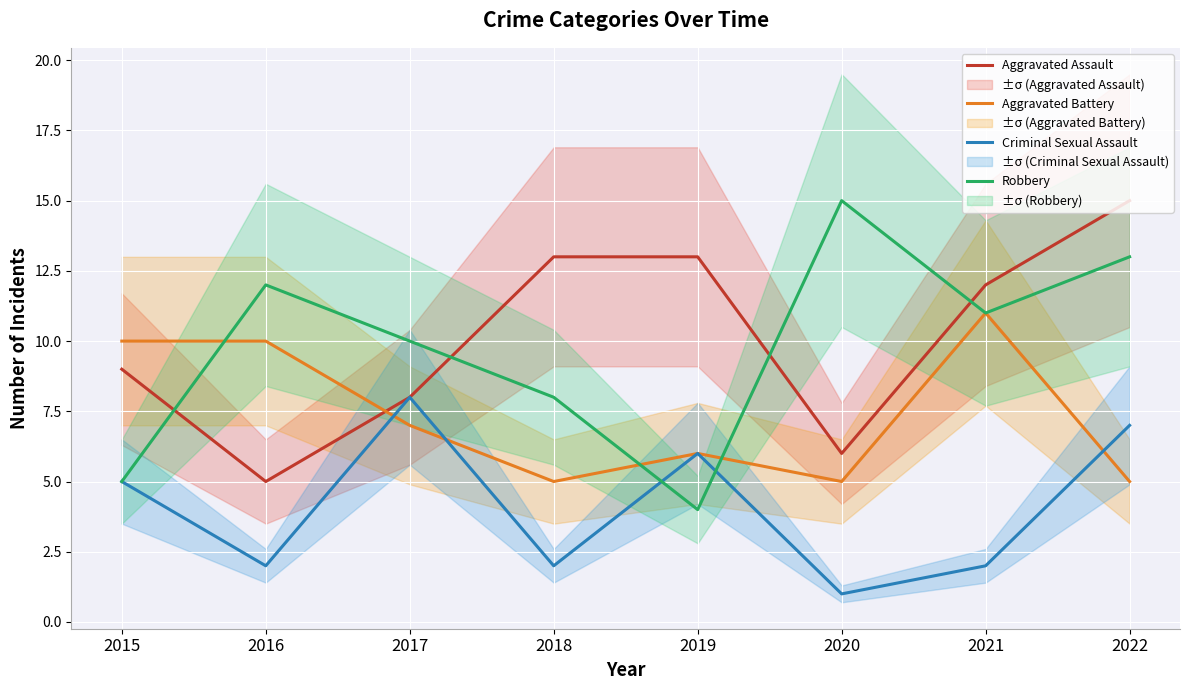

Between 2017 and 2020, which series saw the biggest shift?

Criminal Sexual Assault